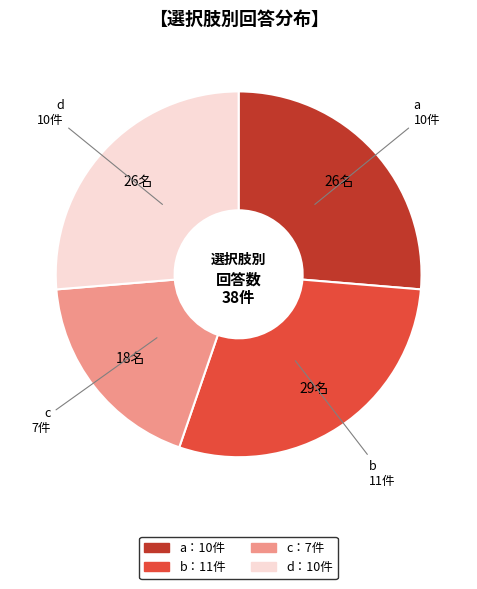

Does any single category account for the majority?

No